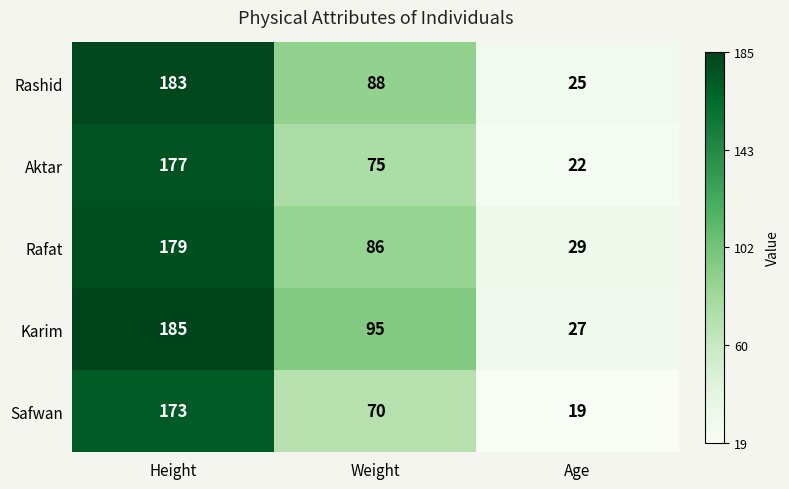

Which label corresponds to the smallest value in the chart?

Age